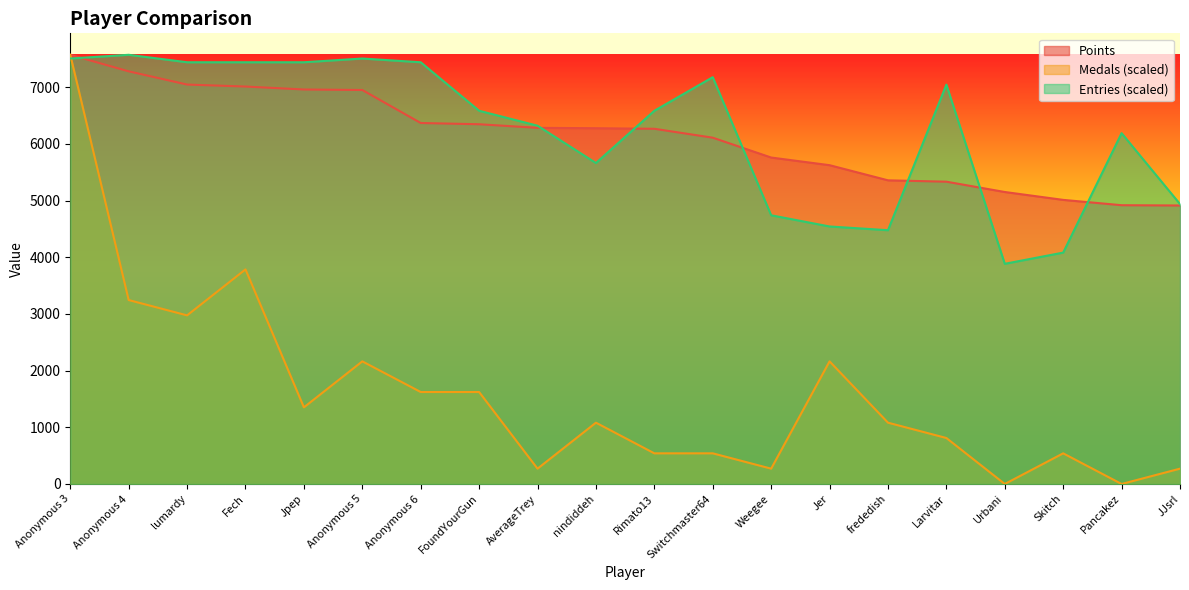

Between Jer and frededish, which series saw the biggest shift?

Medals (scaled)